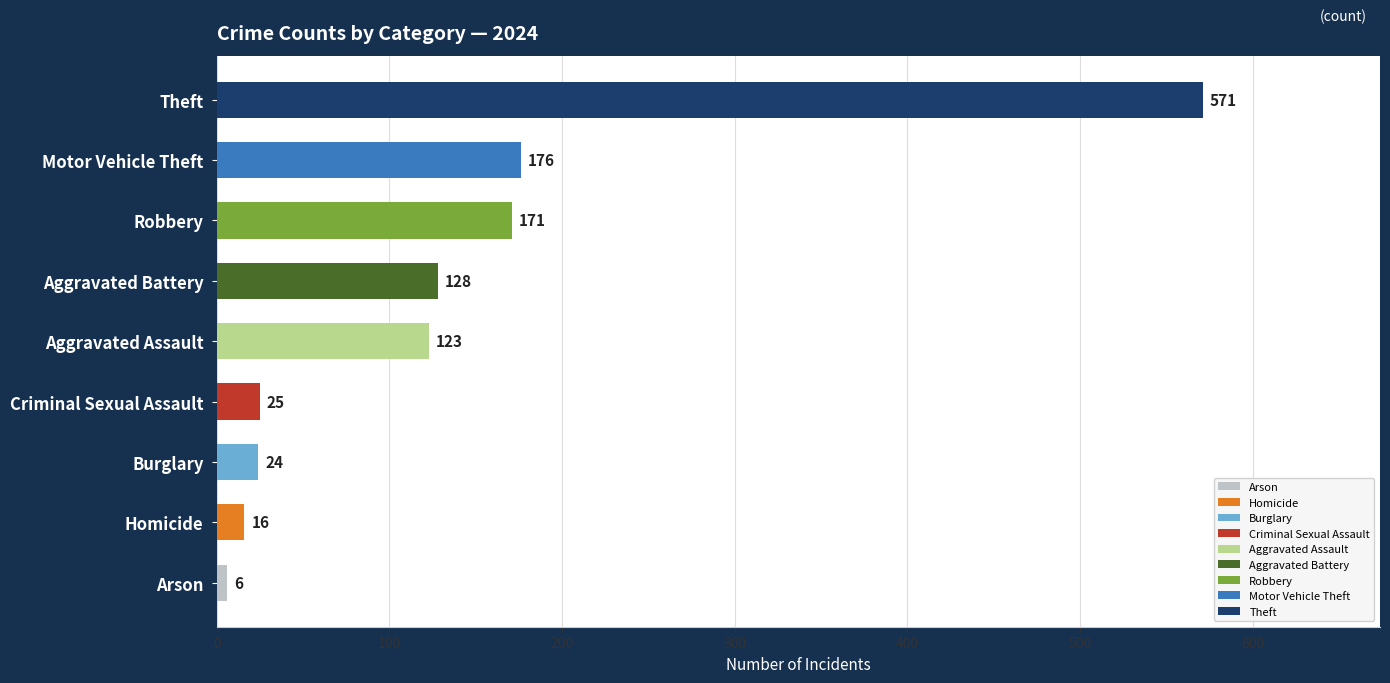

What is the sum of the values at Theft and Aggravated Assault?

694